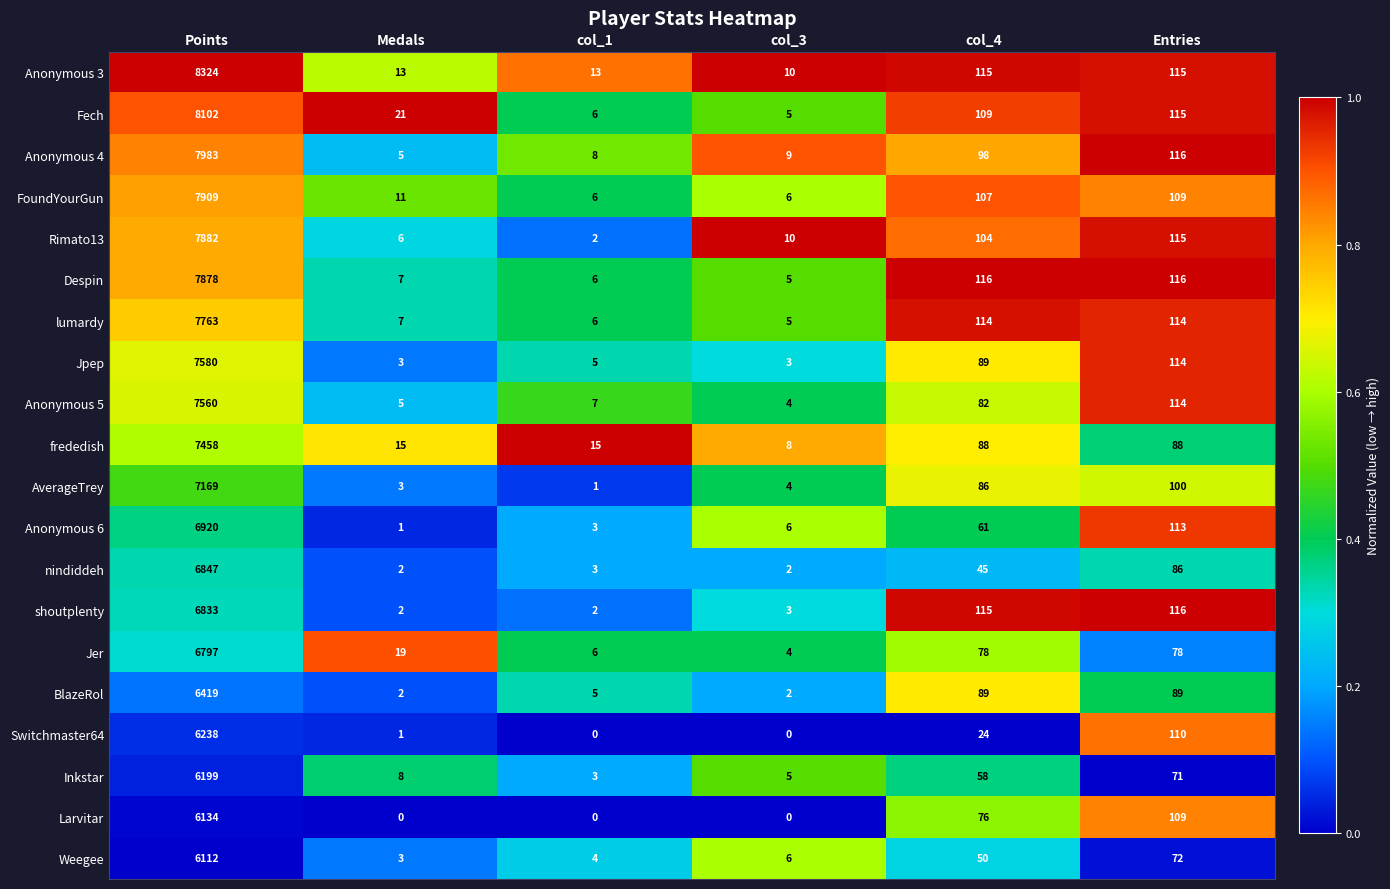

Which series has the widest spread of values?

Anonymous 3